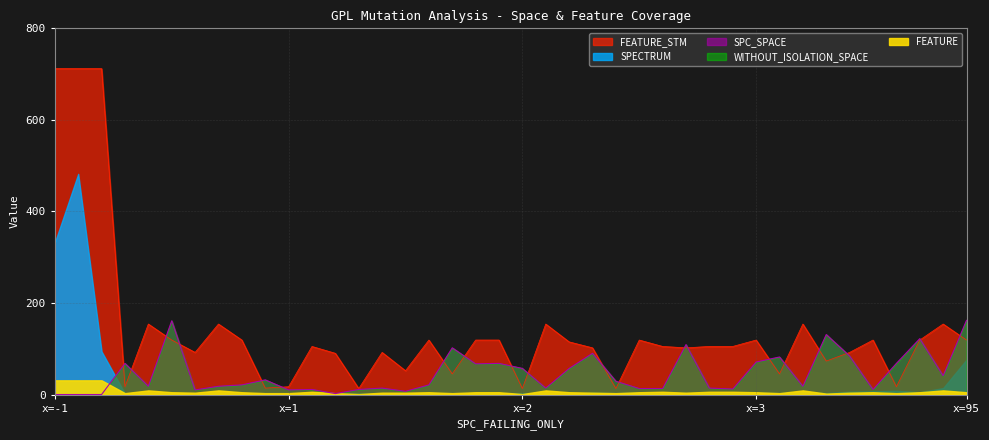

Between 24 and 34, which series saw the biggest shift?

SPC_SPACE